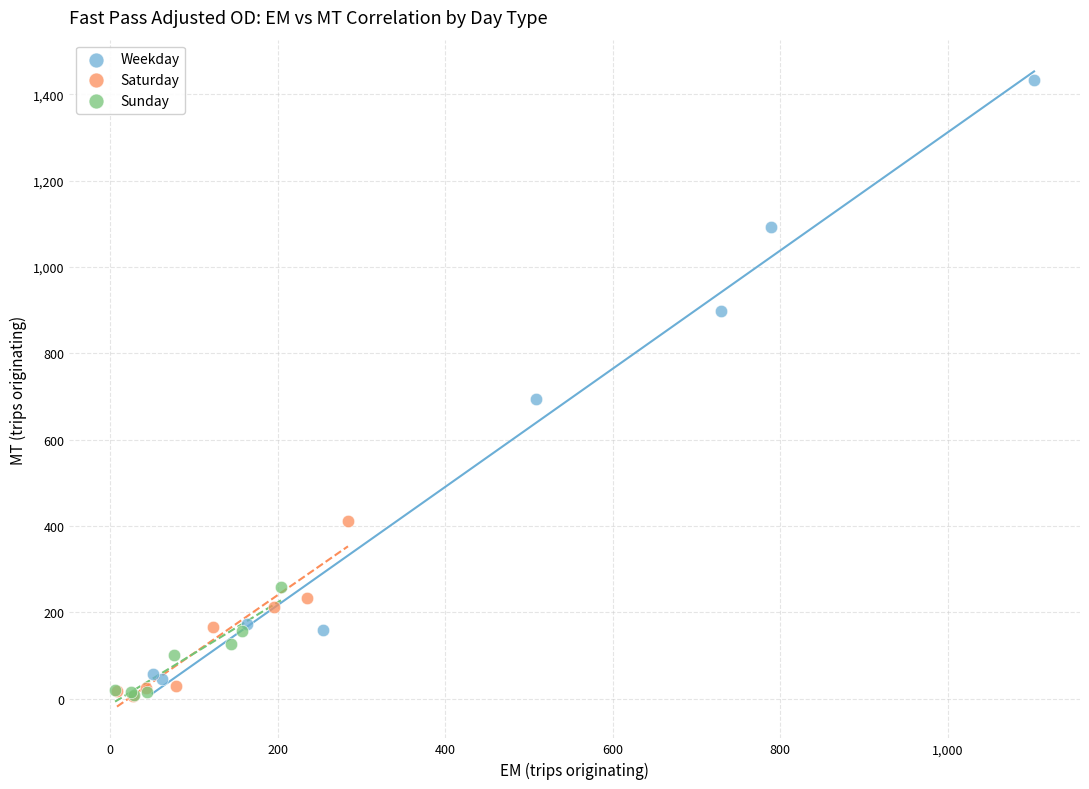

Which series has the widest spread of Y values?

Weekday